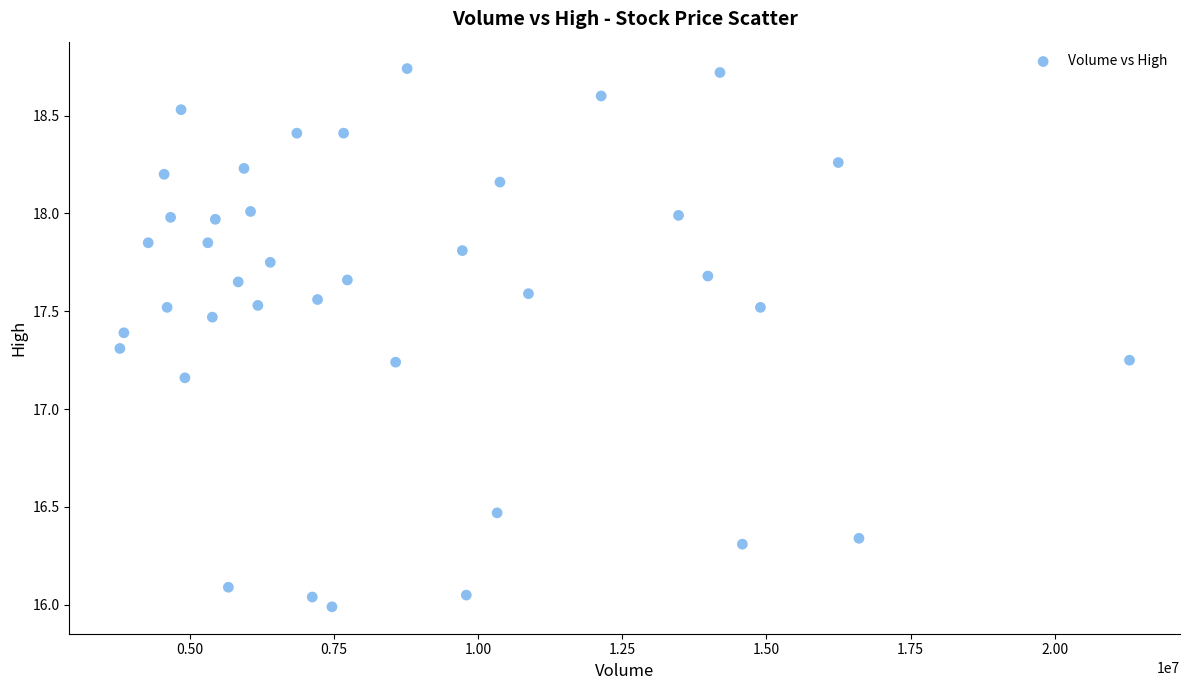

What is the range of X values (max minus min)?

17508400.0